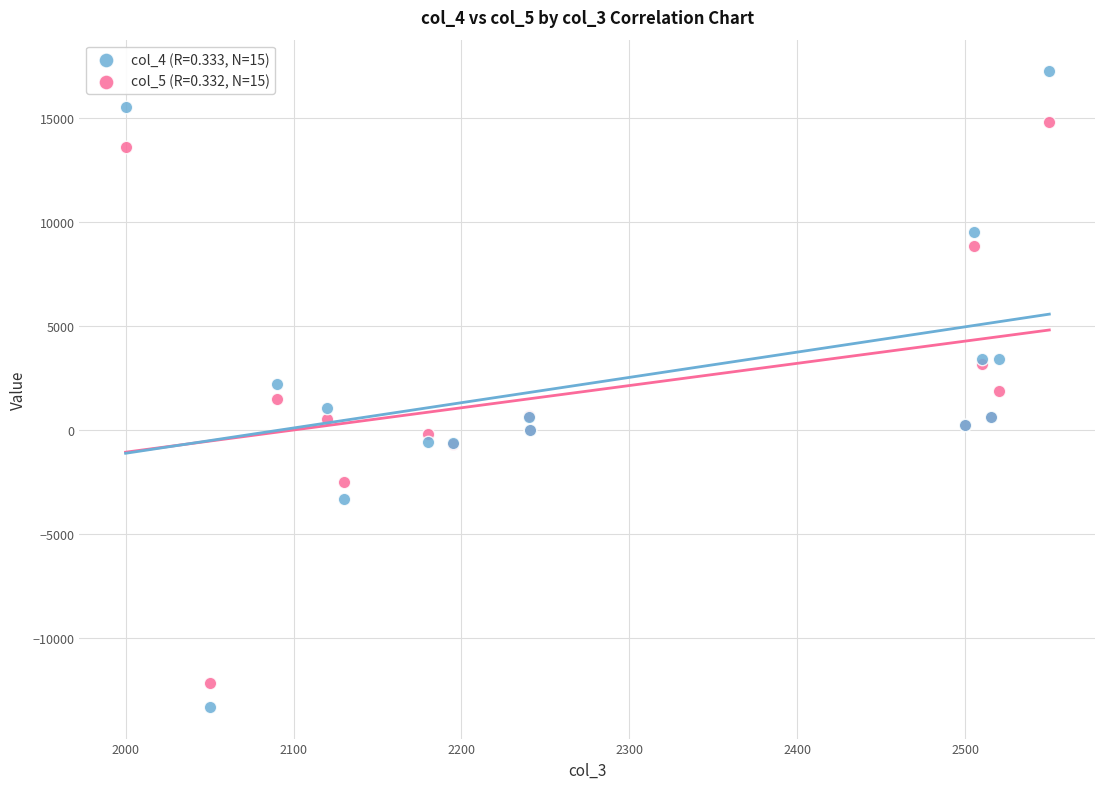

Which series reaches the minimum Y coordinate?

col_4 (R=0.333, N=15)